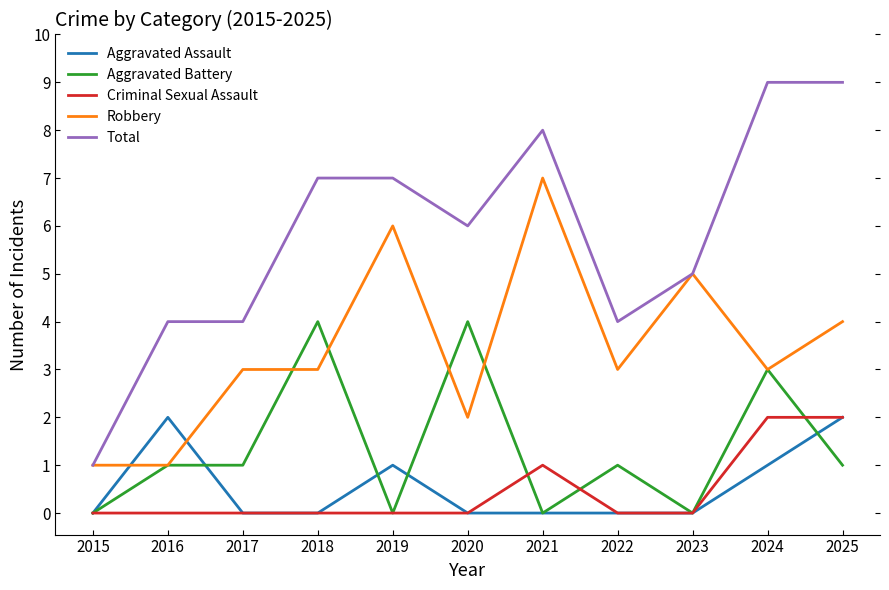

Is the value of Aggravated Assault at 2016 greater than the value of Total at 2017?

No